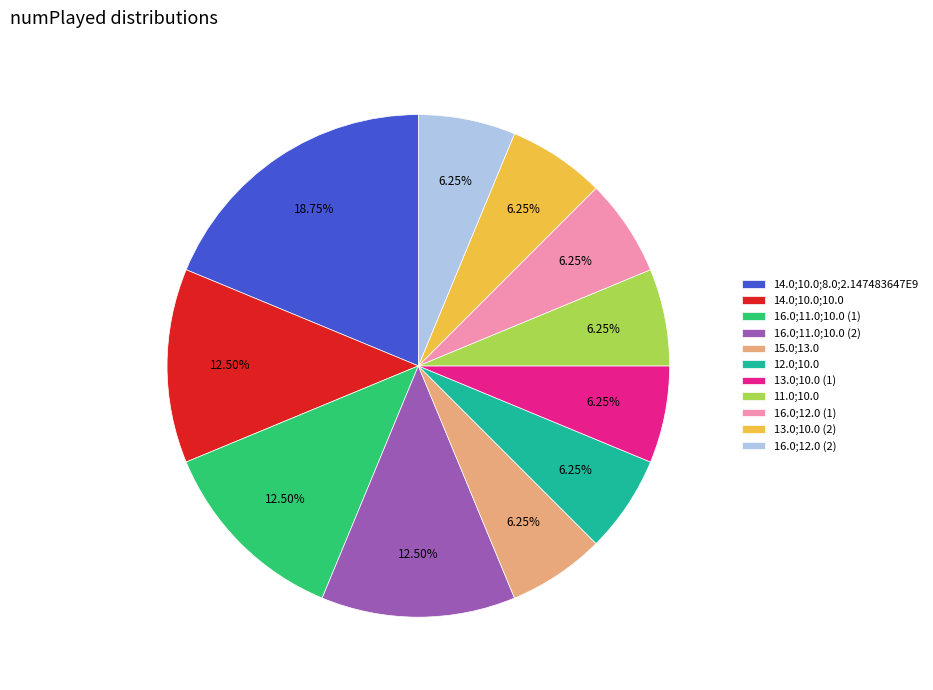

Does any single category account for the majority?

No